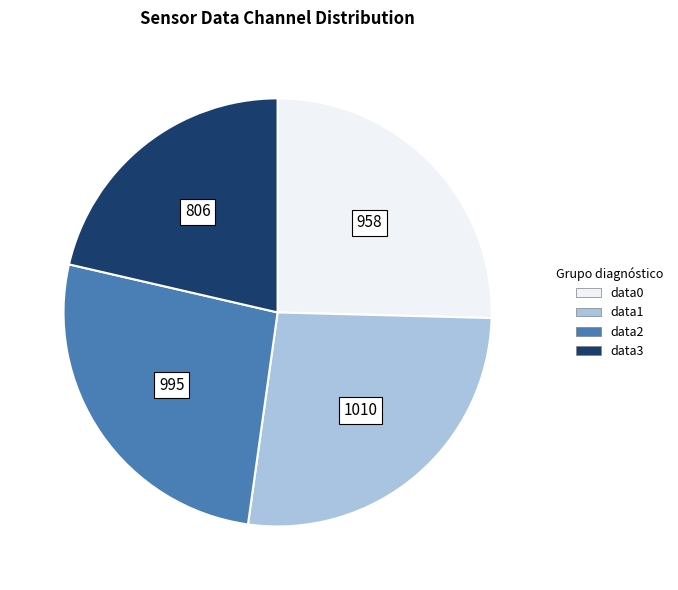

How many slices are in this pie chart?

4